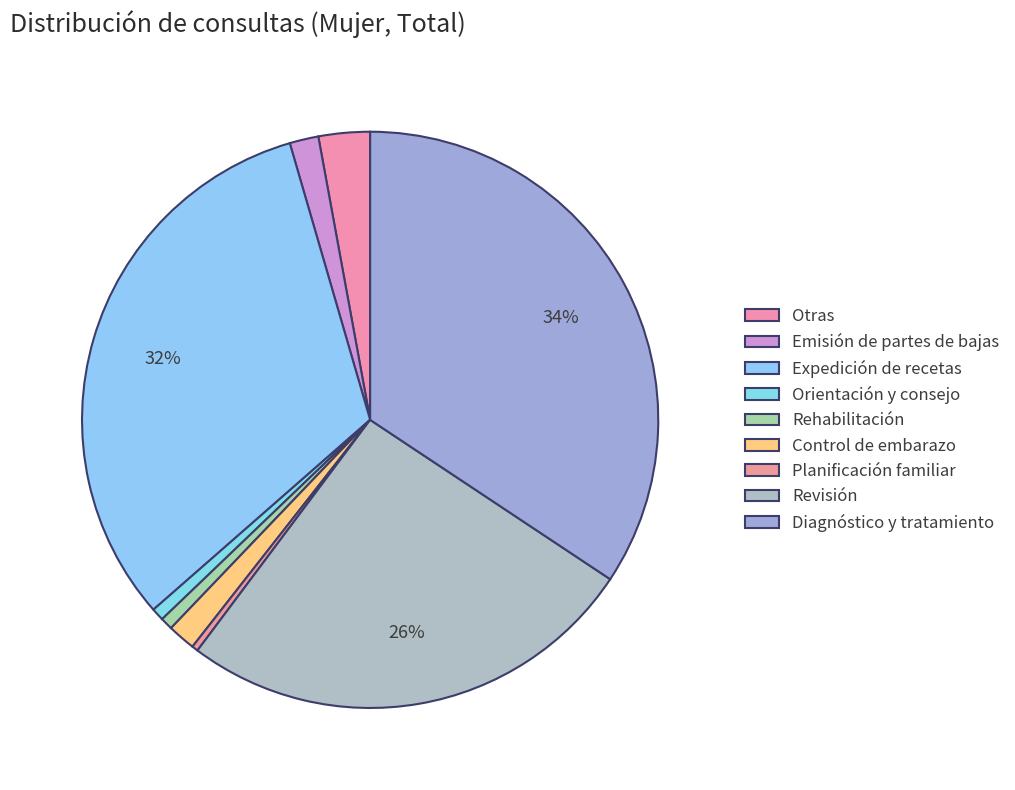

Does any single category account for the majority?

No